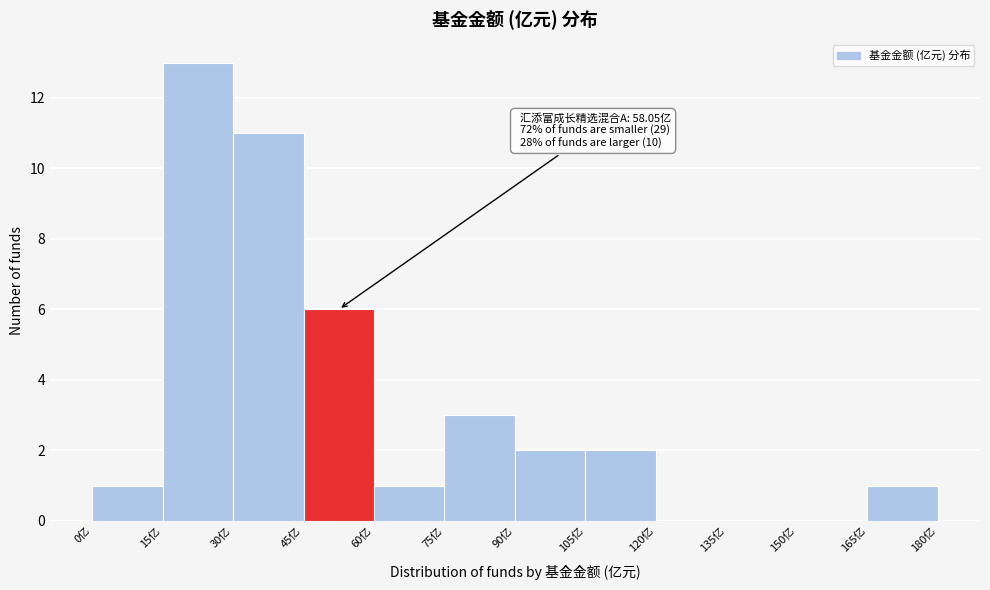

Over which range of the x-axis is the bar tallest?

15 to 30